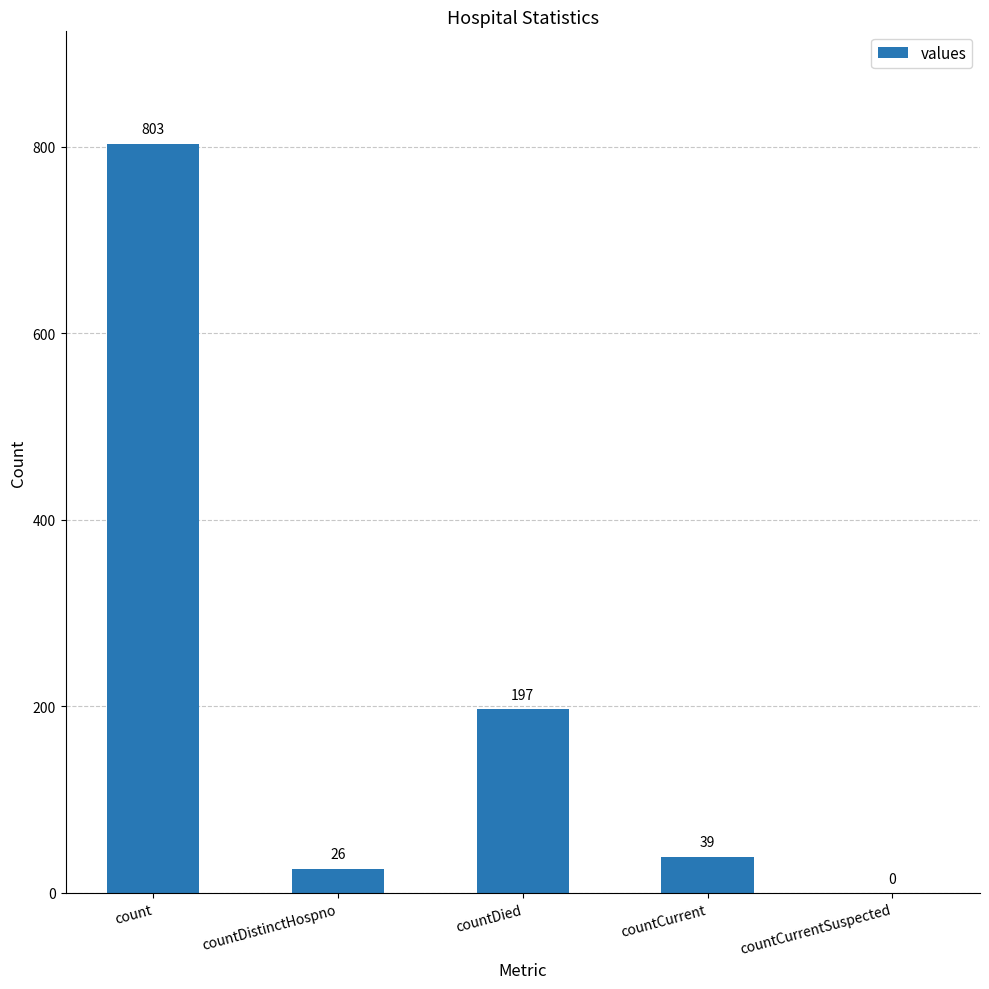

Which has a higher value, countDistinctHospno or countDied?

countDied